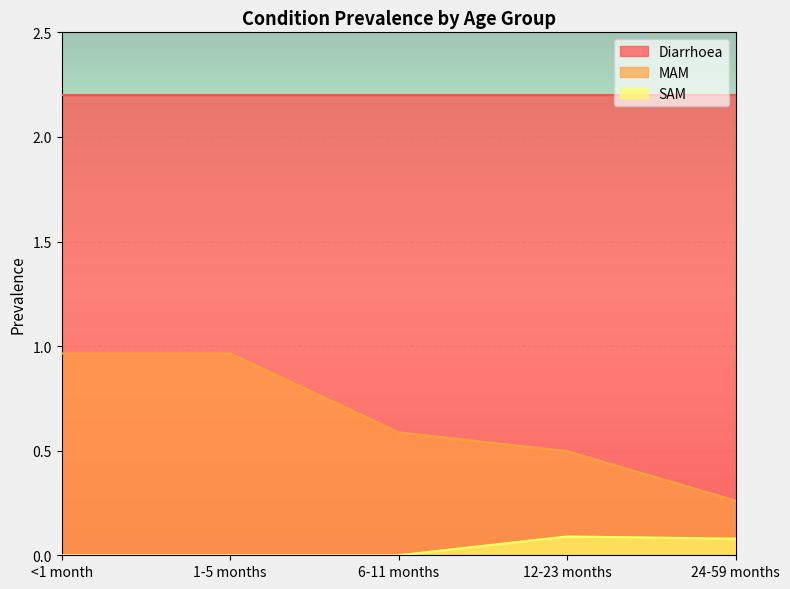

What is the label of the 3rd point from the left?

6-11 months